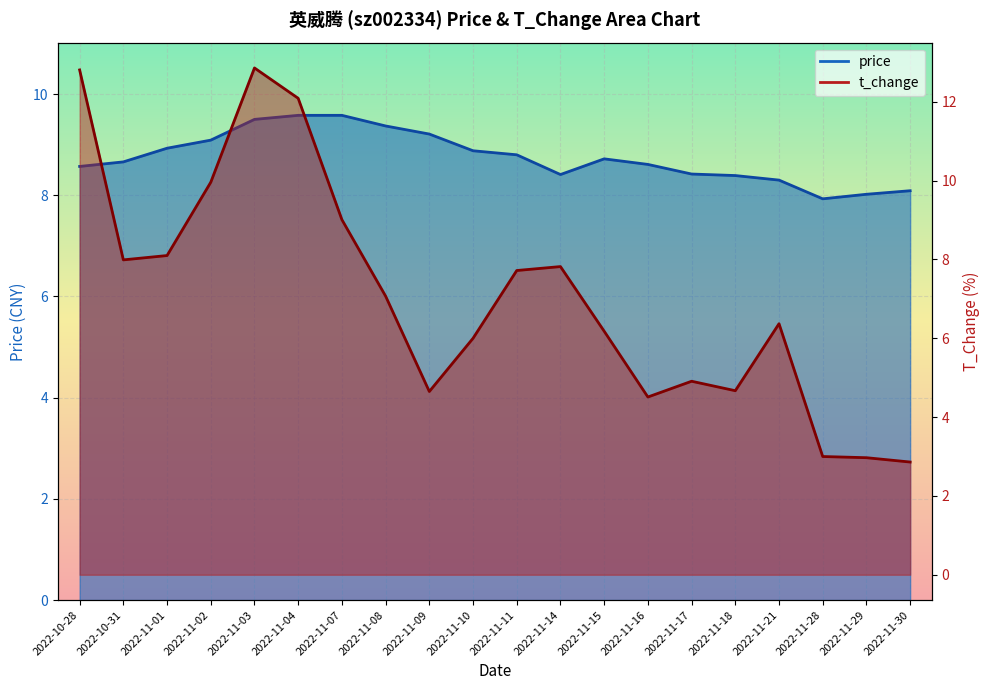

How many interior local valleys does the price series have?

2